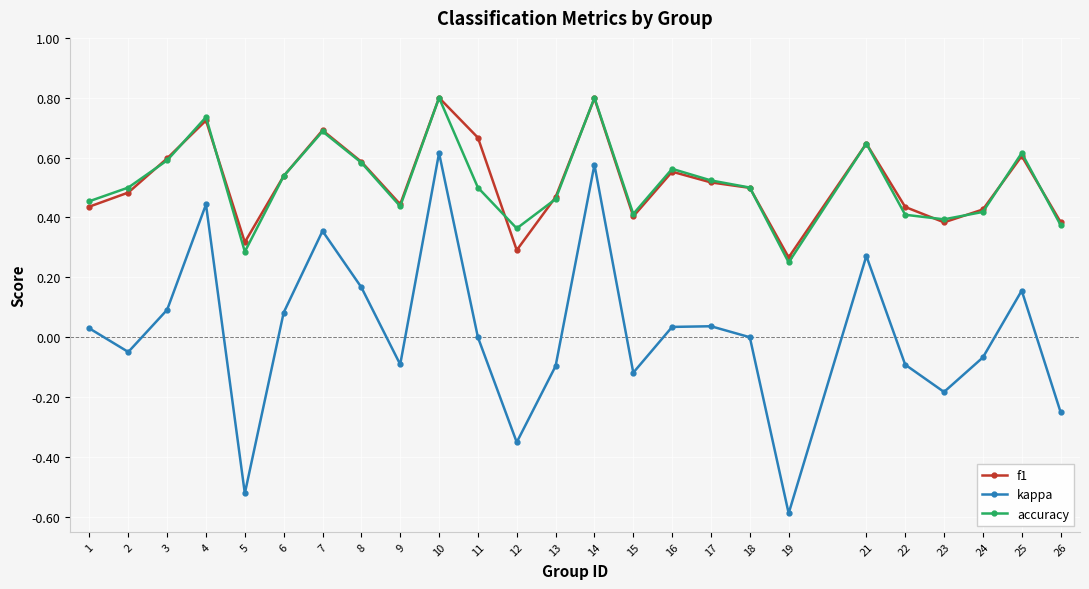

How many data points does each series have?

25